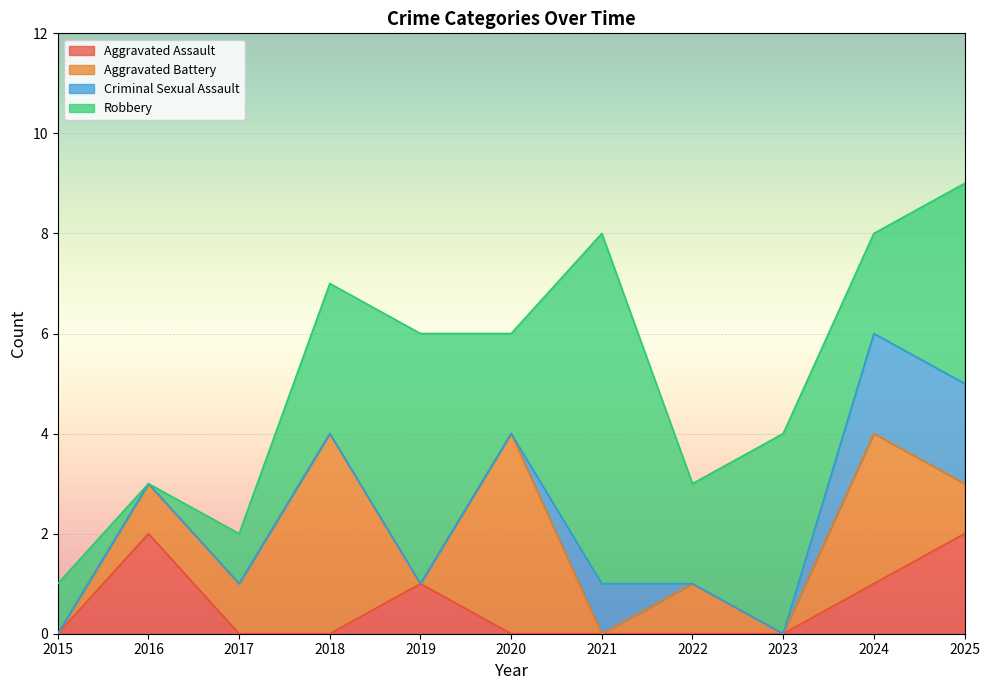

The value of Aggravated Battery at 2015 is -3. True or false?

False